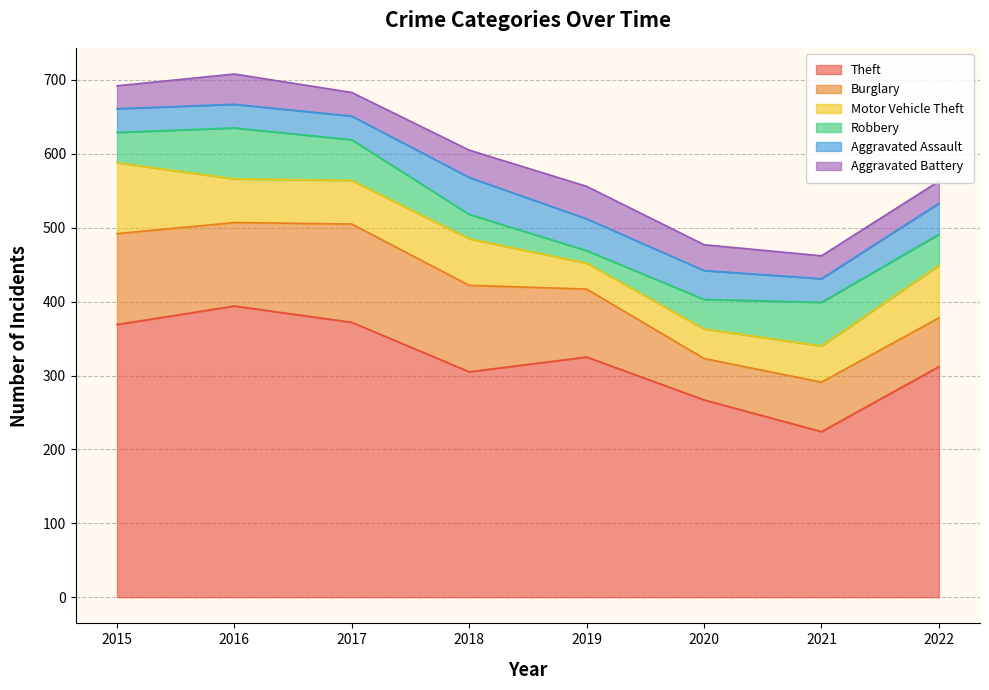

What is the greatest value displayed?

394